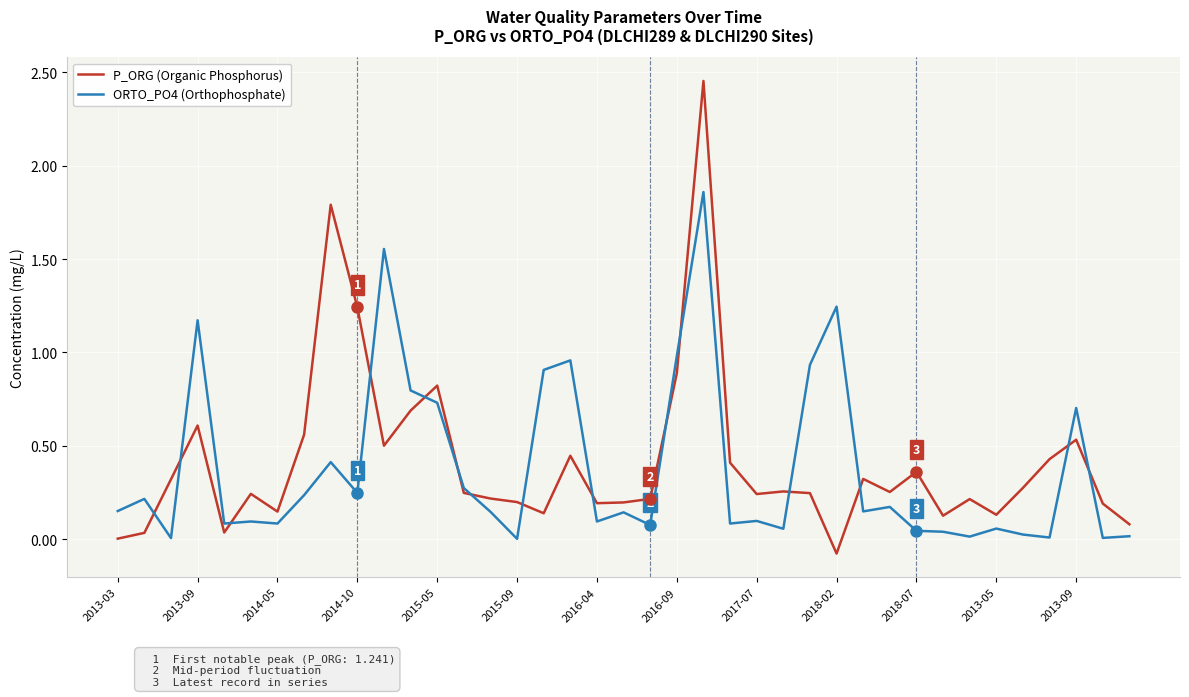

Which series has the largest total across all categories?

P_ORG (Organic Phosphorus)